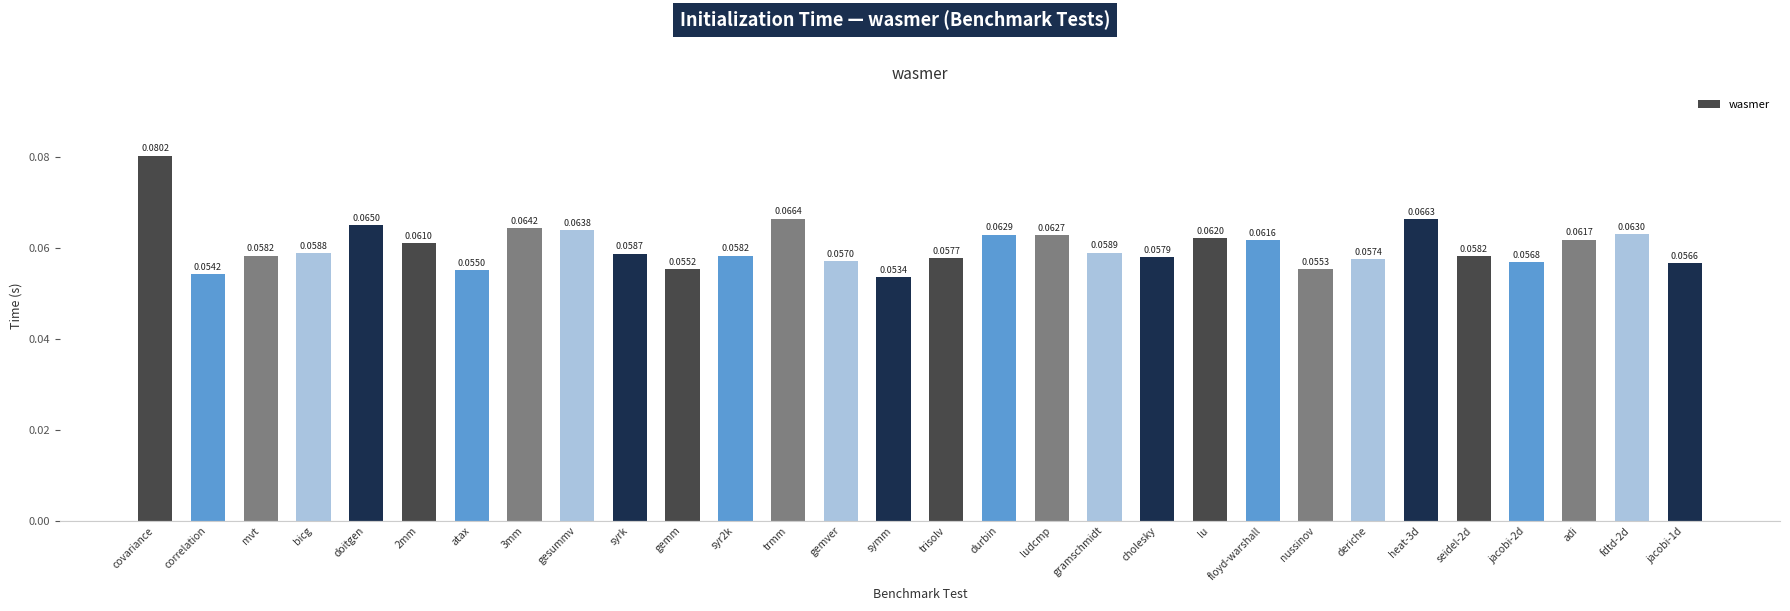

What is the label of the 20th bar from the right?

gemm